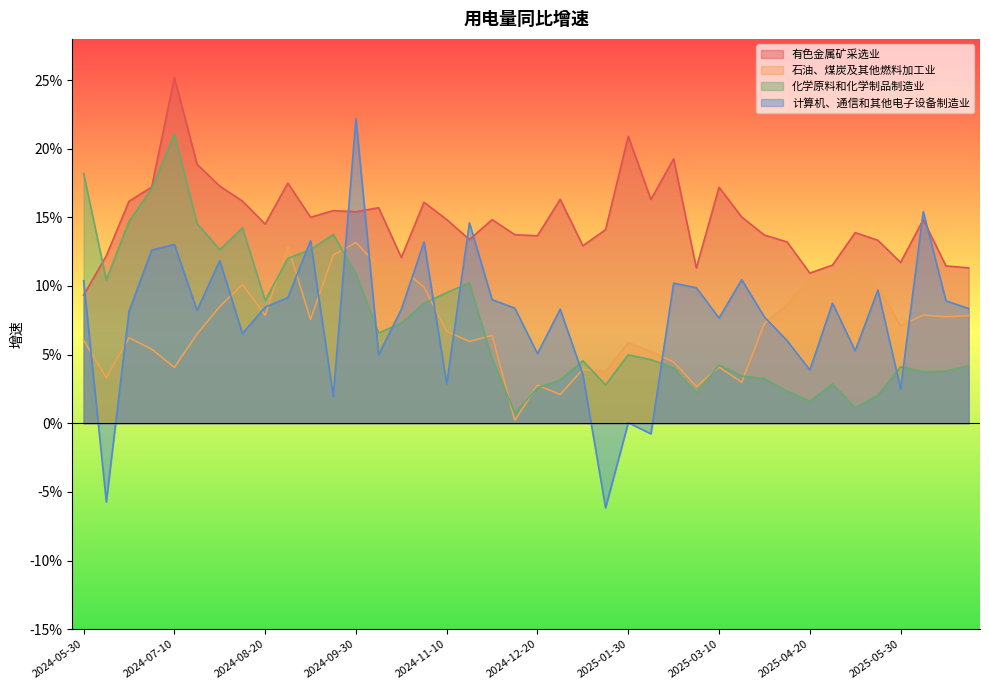

At which category does the chart reach its peak across all series?

2024-07-10